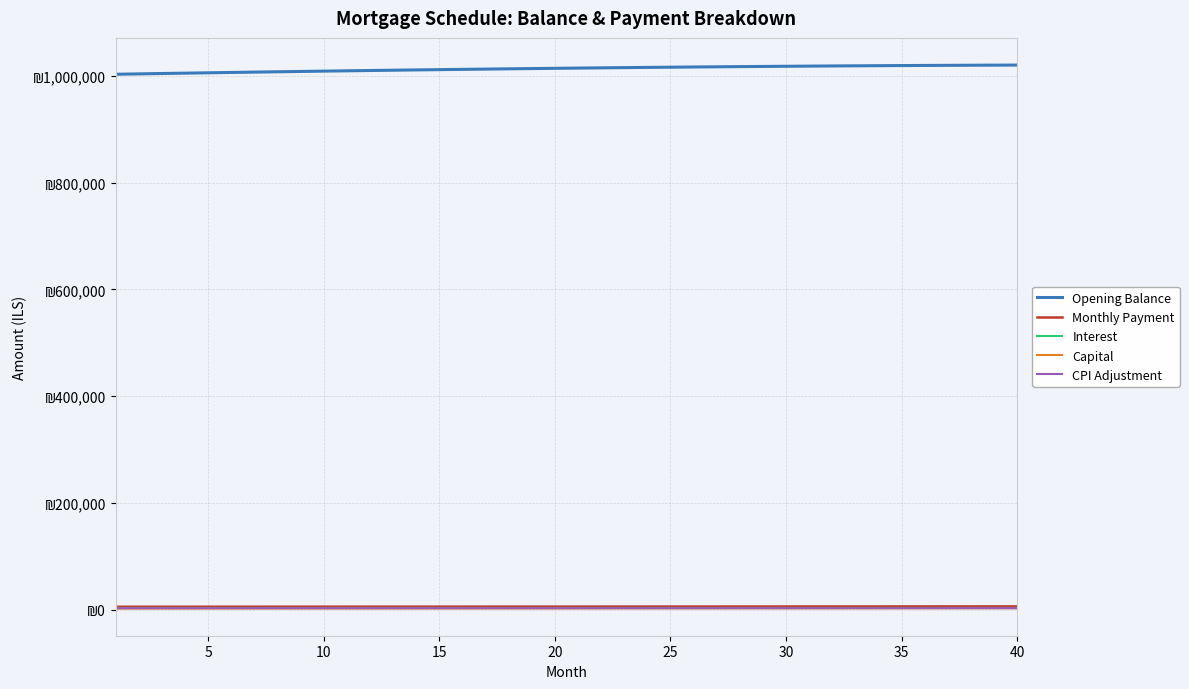

Reading right to left, transcribe all the data shown in this chart.

Opening Balance: 1020126.0	1019975.2	1019806.2	1019620.4	1019417.8	1019198.7	1018963.1	1018711.2	1018443.1	1018159.1	1017859.3	1017543.7	1017212.7	1016866.2	1016504.5	1016127.8	1015736.0	1015329.5	1014908.3	1014472.5	1014022.4	1013558.1	1013079.6	1012587.2	1012080.9	1011560.9	1011027.4	1010480.5	1009920.2	1009346.8	1008760.3	1008161.0	1007548.8	1006924.0	1006286.7	1005637.0	1004975.0	1004300.9	1003614.7	1002916.7
Monthly Payment: 6232.9	6214.8	6196.7	6178.7	6160.7	6142.8	6124.9	6107.1	6089.4	6071.7	6054.0	6036.4	6018.9	6001.3	5983.9	5966.5	5949.1	5931.8	5914.6	5897.4	5880.2	5863.1	5846.1	5829.1	5812.1	5795.2	5778.4	5761.6	5744.8	5728.1	5711.4	5694.8	5678.3	5661.8	5645.3	5628.9	5612.5	5596.2	5579.9	5563.7
Interest: 3400.4	3399.9	3399.3	3398.7	3398.1	3397.3	3396.5	3395.7	3394.8	3393.9	3392.9	3391.8	3390.7	3389.6	3388.3	3387.1	3385.8	3384.4	3383.0	3381.6	3380.1	3378.5	3376.9	3375.3	3373.6	3371.9	3370.1	3368.3	3366.4	3364.5	3362.5	3360.5	3358.5	3356.4	3354.3	3352.1	3349.9	3347.7	3345.4	3343.1
Capital: 2832.5	2814.9	2797.4	2780.0	2762.7	2745.5	2728.4	2711.4	2694.6	2677.8	2661.2	2644.6	2628.1	2611.8	2595.5	2579.4	2563.3	2547.4	2531.6	2515.8	2500.2	2484.6	2469.2	2453.8	2438.5	2423.4	2408.3	2393.3	2378.4	2363.6	2348.9	2334.3	2319.8	2305.3	2291.0	2276.8	2262.6	2248.5	2234.5	2220.6
CPI Adjustment: 2967.1	2966.7	2966.3	2965.8	2965.2	2964.7	2964.0	2963.3	2962.6	2961.8	2961.0	2960.1	2959.2	2958.2	2957.2	2956.2	2955.1	2953.9	2952.8	2951.5	2950.3	2949.0	2947.6	2946.2	2944.8	2943.3	2941.8	2940.2	2938.7	2937.0	2935.4	2933.7	2931.9	2930.1	2928.3	2926.5	2924.6	2922.7	2920.7	2918.7